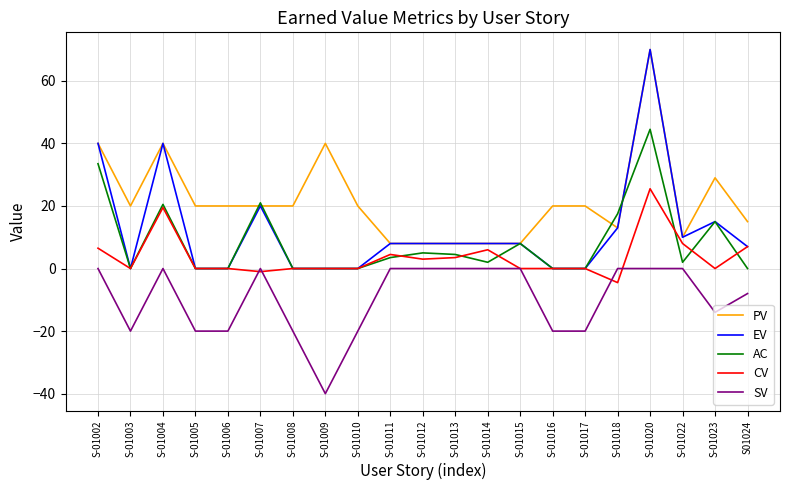

What is the total value across all series at S-01018?

39.0